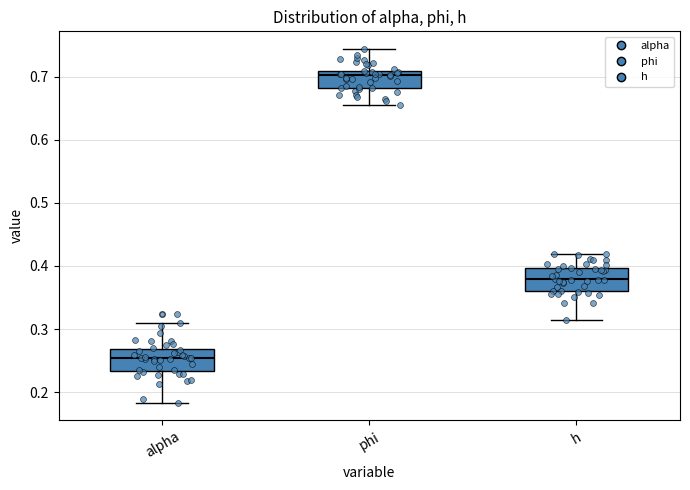

Reading left to right, read every box against the y-axis: the position of its median line, the range the box covers, and the ends of its whiskers. The values are not printed on the chart, so give them approximately, as read against the axis.

alpha: median 0.25, box 0.23 to 0.27, whiskers 0.18 to 0.31
phi: median 0.70, box 0.68 to 0.71, whiskers 0.66 to 0.74
h: median 0.38, box 0.36 to 0.40, whiskers 0.31 to 0.42